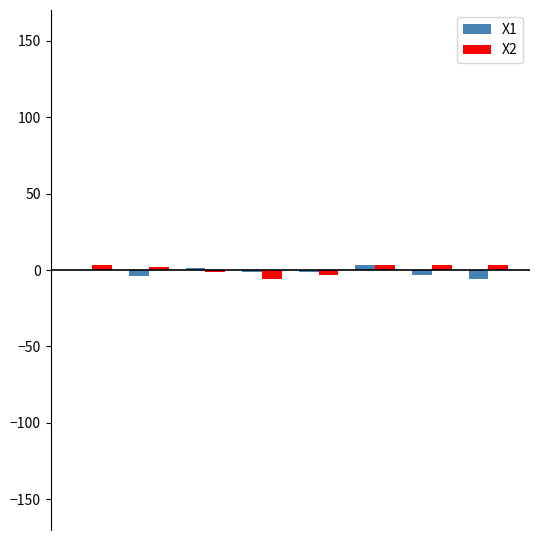

Count the number of categories in the chart.

8